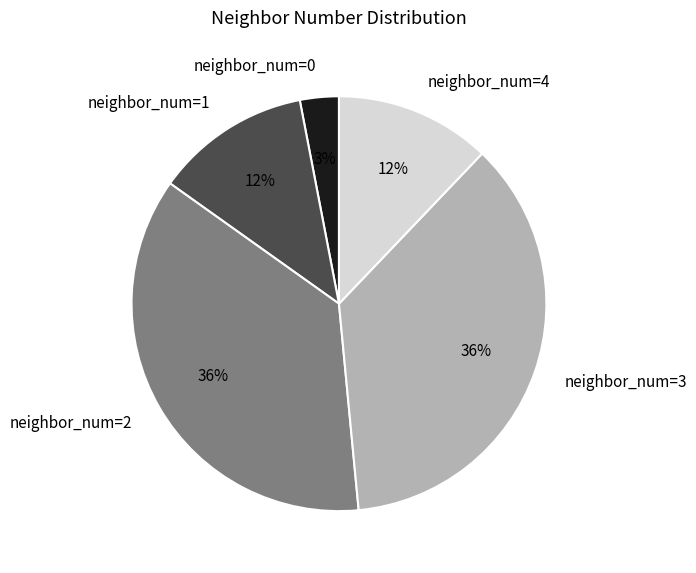

Is the sum of neighbor_num=2 and neighbor_num=0 greater than half?

No